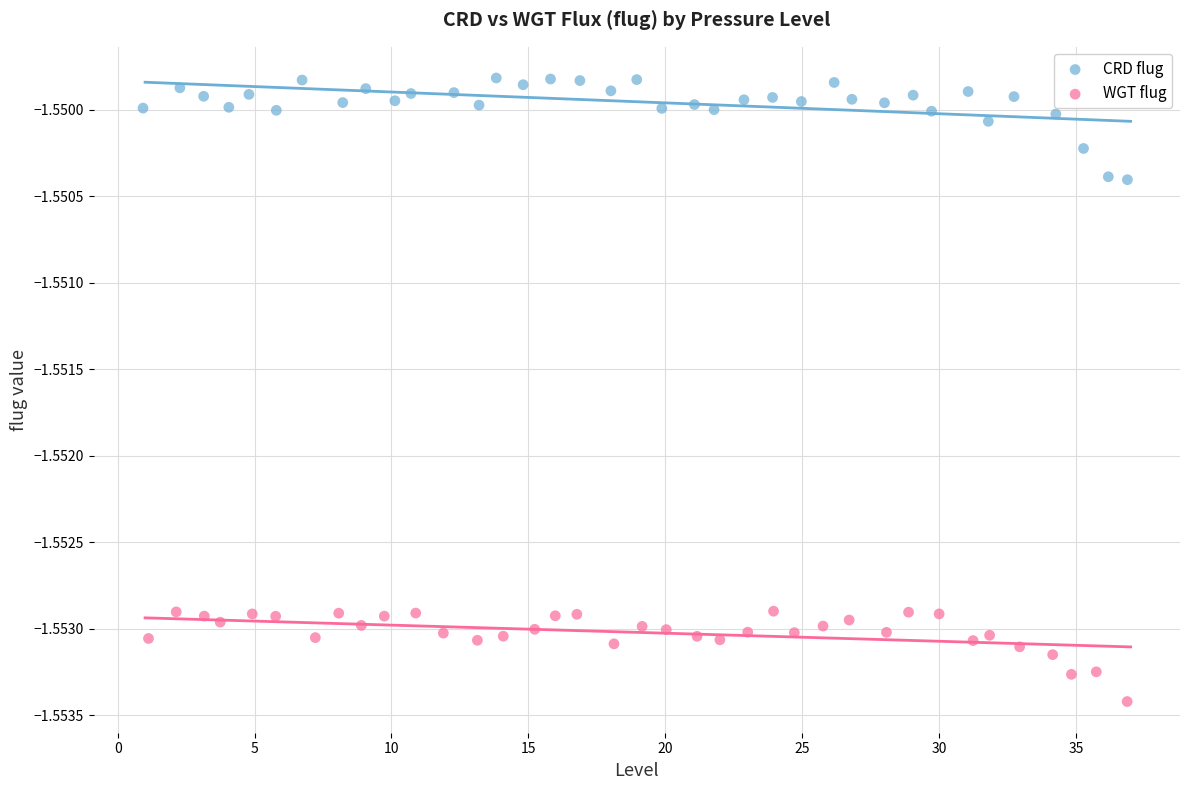

Which series contains the lowest Y value?

WGT flug